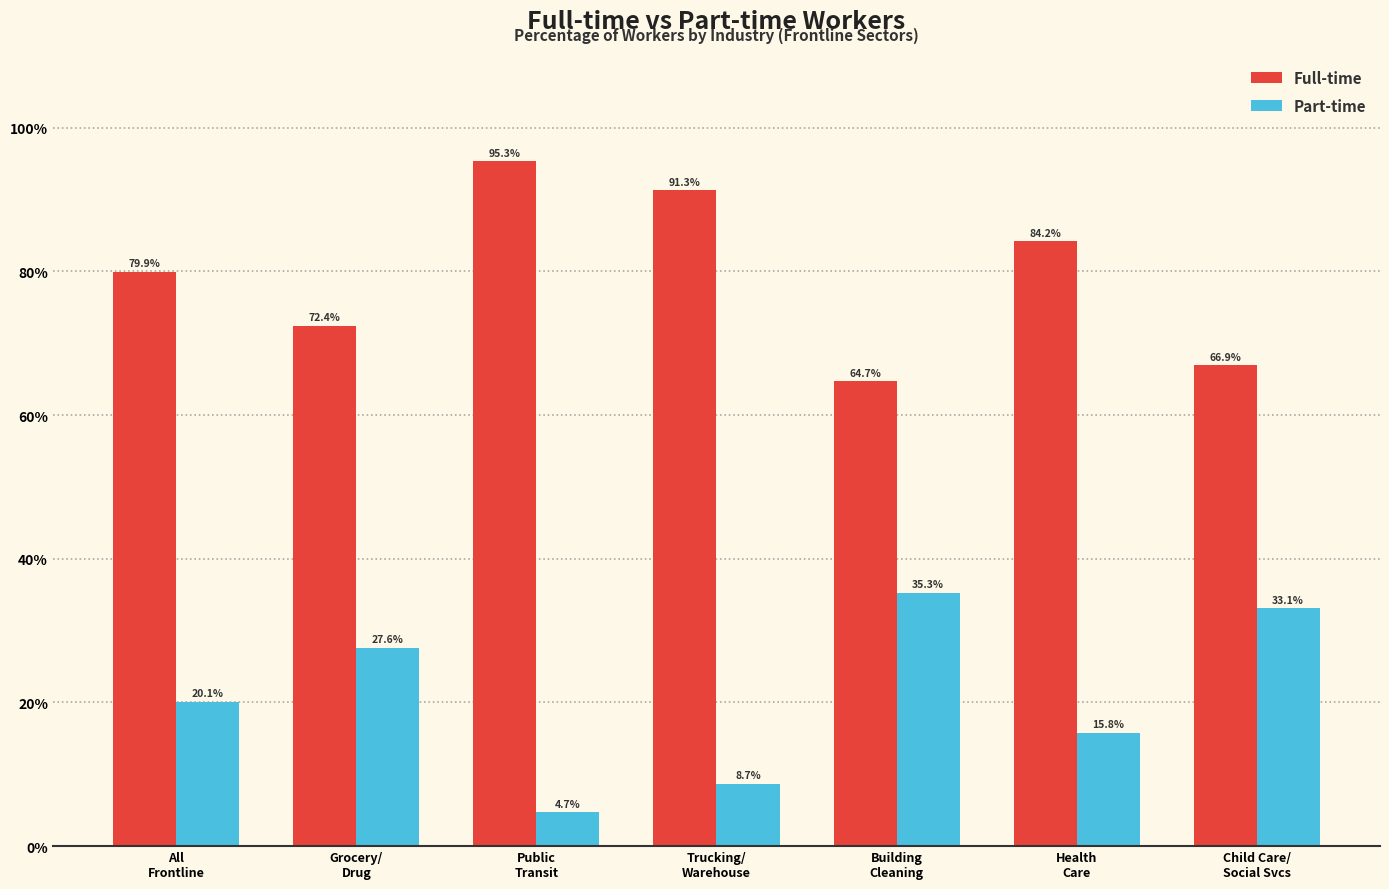

Reading right to left, transcribe all the data shown in this chart.

Full-time: 66.9	84.2	64.7	91.3	95.3	72.4	79.9
Part-time: 33.1	15.8	35.3	8.7	4.7	27.6	20.1